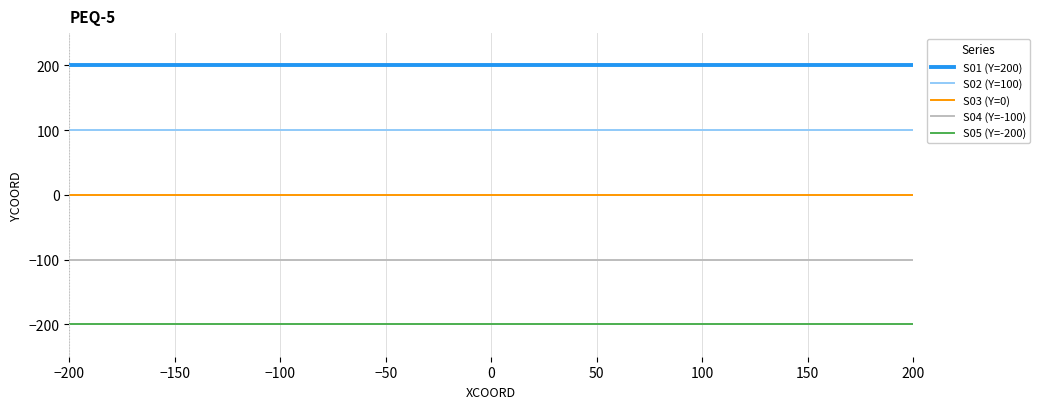

Rank the series at 100 from lowest to highest value.

S05 (Y=-200), S04 (Y=-100), S03 (Y=0), S02 (Y=100), S01 (Y=200)